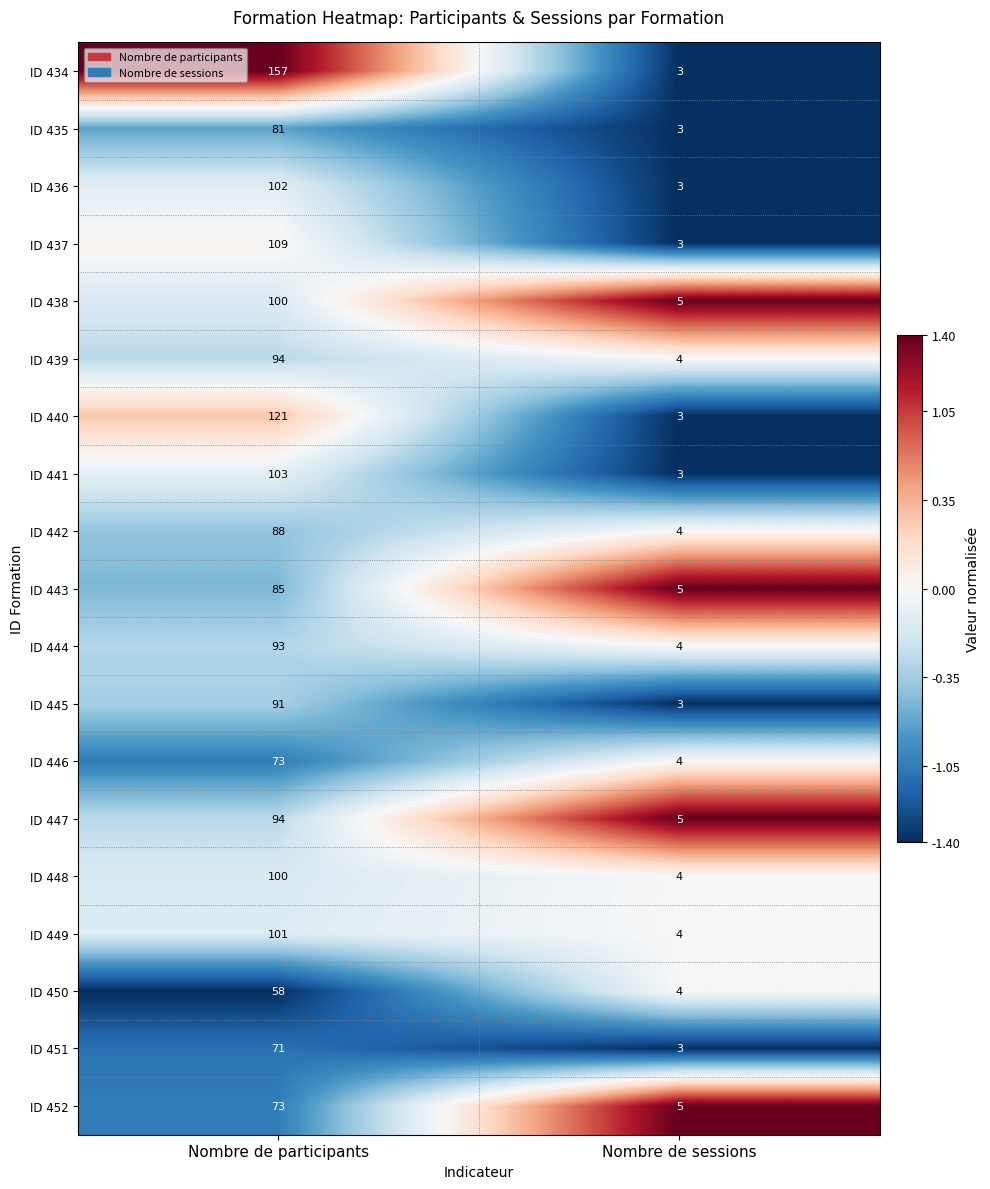

Rank the categories by ID 444 value from lowest to highest.

Nombre de sessions, Nombre de participants